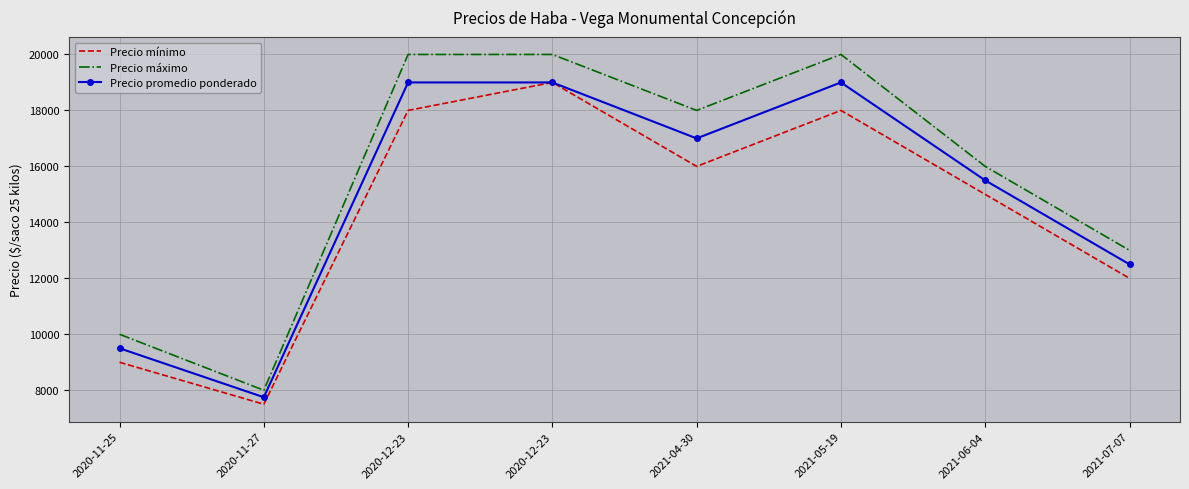

Reading left to right, extract all data points from this chart.

Precio mínimo: 2020-11-25=9000	2020-11-27=7500	2020-12-23=18000	2020-12-23=19000	2021-04-30=16000	2021-05-19=18000	2021-06-04=15000	2021-07-07=12000
Precio máximo: 2020-11-25=10000	2020-11-27=8000	2020-12-23=20000	2020-12-23=20000	2021-04-30=18000	2021-05-19=20000	2021-06-04=16000	2021-07-07=13000
Precio promedio ponderado: 2020-11-25=9500	2020-11-27=7750	2020-12-23=19000	2020-12-23=19000	2021-04-30=17000	2021-05-19=19000	2021-06-04=15500	2021-07-07=12500